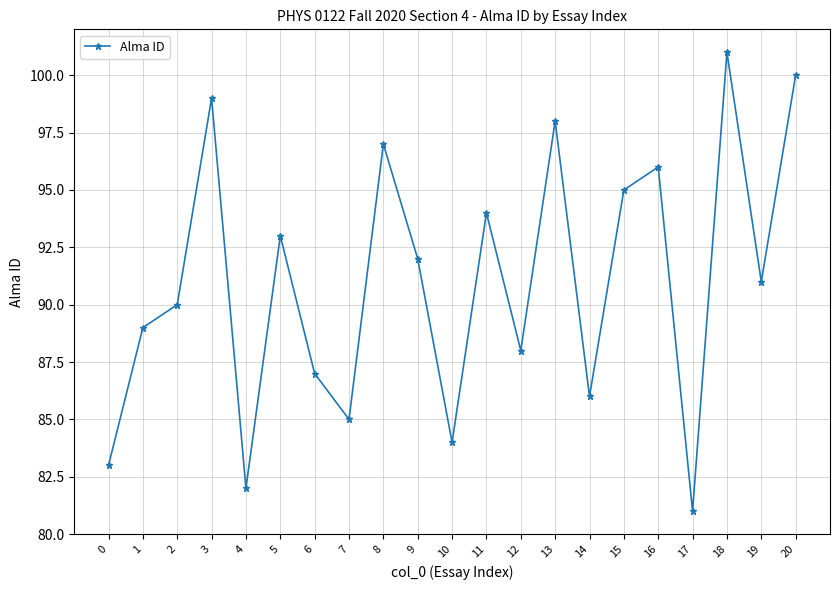

Reading right to left, extract all data points from this chart.

100	91	101	81	96	95	86	98	88	94	84	92	97	85	87	93	82	99	90	89	83